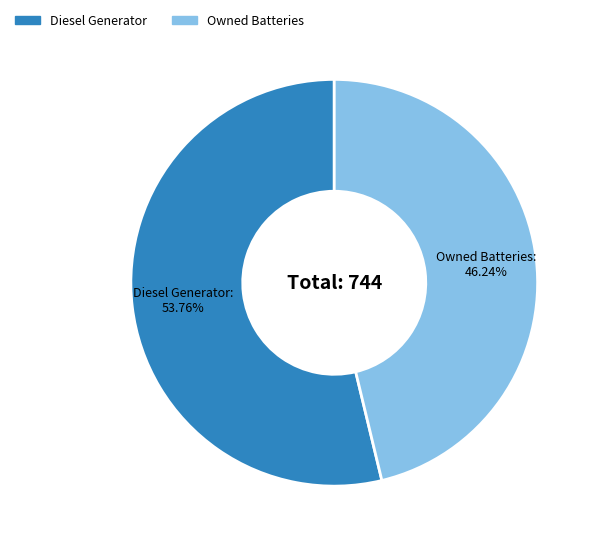

How many segments does this pie chart have?

2